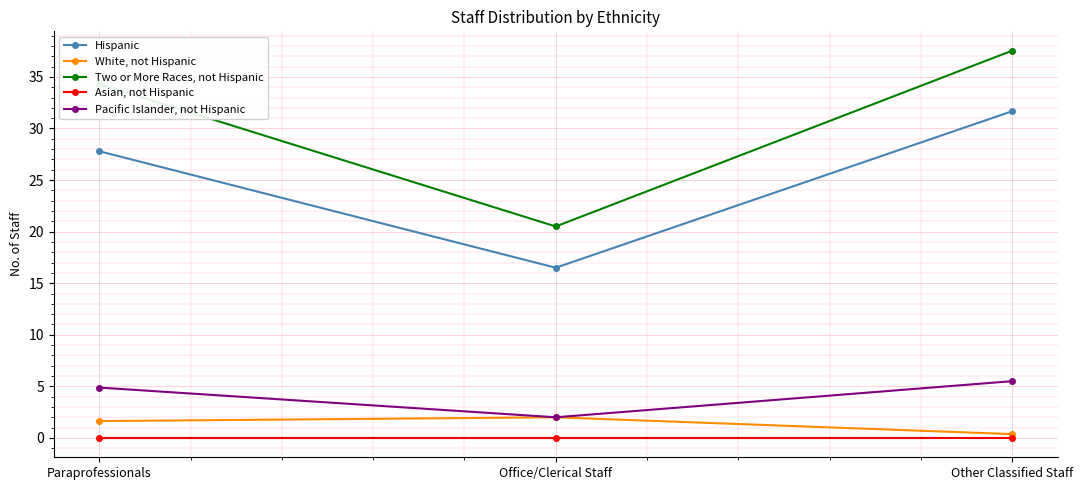

What is the minimum value for Pacific Islander, not Hispanic?

2.0